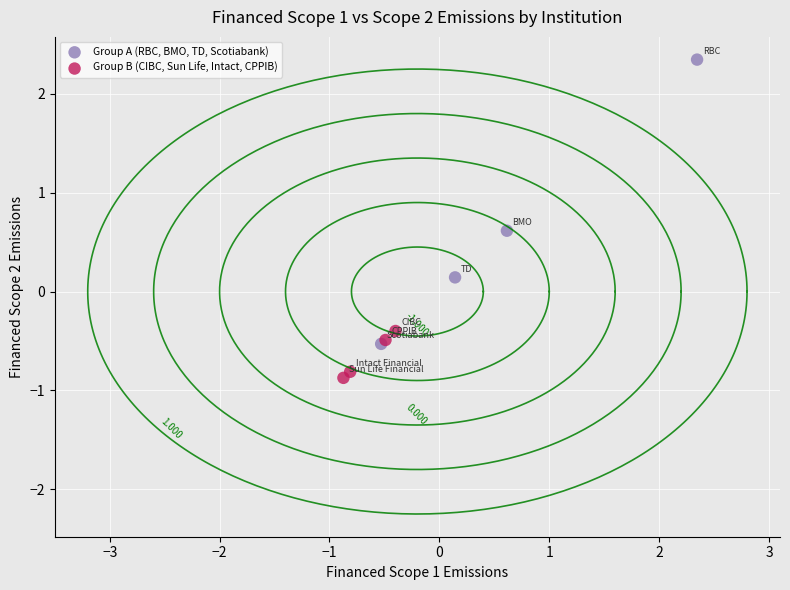

Which series has the largest Y range (max minus min)?

Group A (RBC, BMO, TD, Scotiabank)